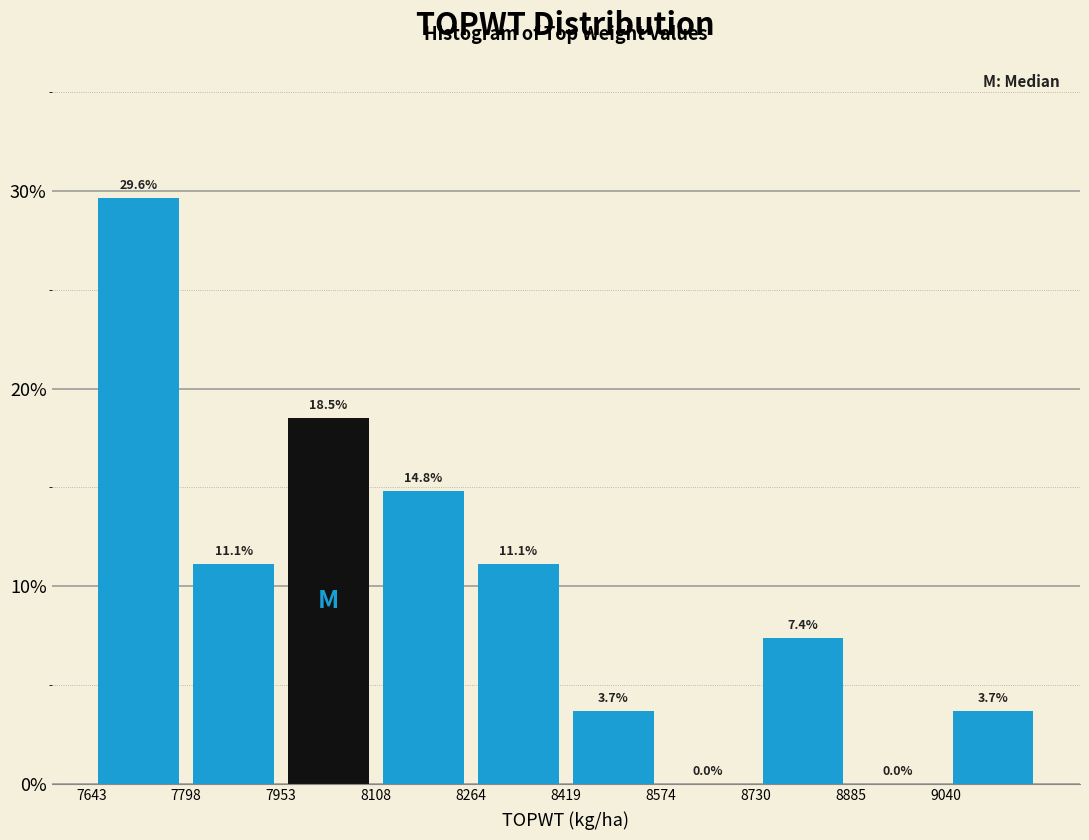

Reading left to right, transcribe this chart: for each bar, give the range it covers on the x-axis and its height. The bar edges are not printed on the chart, so give them approximately, as read against the axis.

7640 to 7800: 29.6
7800 to 7960: 11.1
7960 to 8100: 18.5
8100 to 8260: 14.8
8260 to 8420: 11.1
8420 to 8580: 3.7
8580 to 8740: 0.0
8740 to 8880: 7.4
8880 to 9040: 0.0
9040 to 9200: 3.7